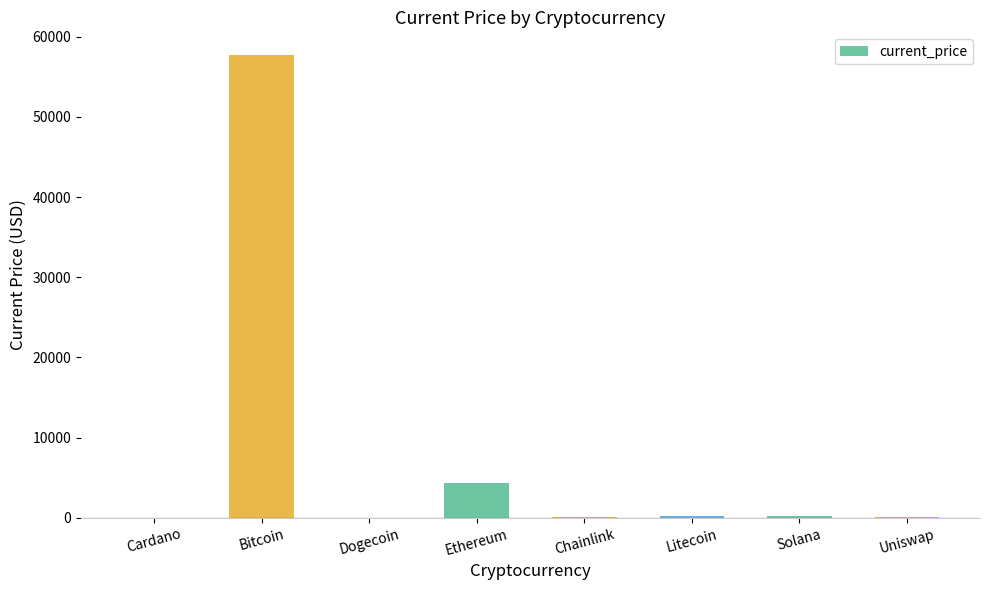

Are the bars horizontal?

No